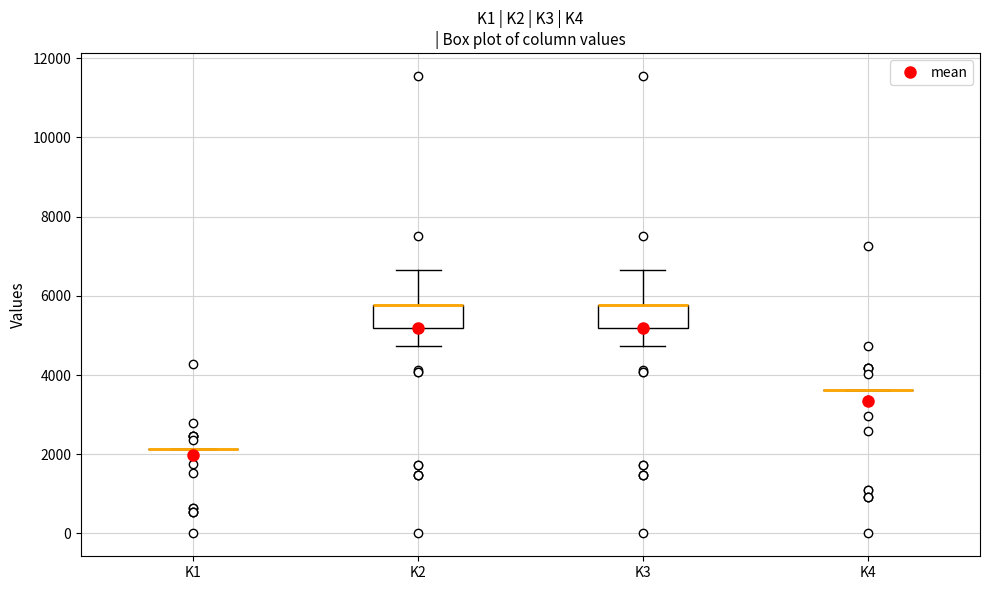

Reading left to right, read every box against the y-axis: the position of its median line, the range the box covers, and the ends of its whiskers. The values are not printed on the chart, so give them approximately, as read against the axis.

K1: box collapsed to a line at 2200, whiskers 2200 to 2200
K2: median 5800 (drawn on the box's upper edge), box 5200 to 5800, whiskers 4800 to 6600
K3: median 5800 (drawn on the box's upper edge), box 5200 to 5800, whiskers 4800 to 6600
K4: box collapsed to a line at 3600, whiskers 3600 to 3600